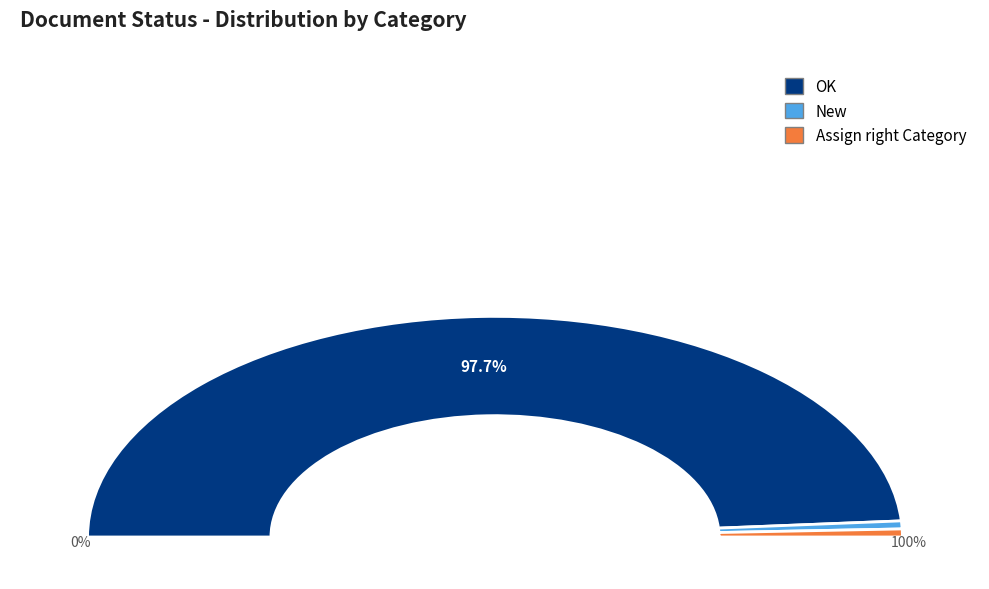

Which category has the biggest portion of the pie?

OK